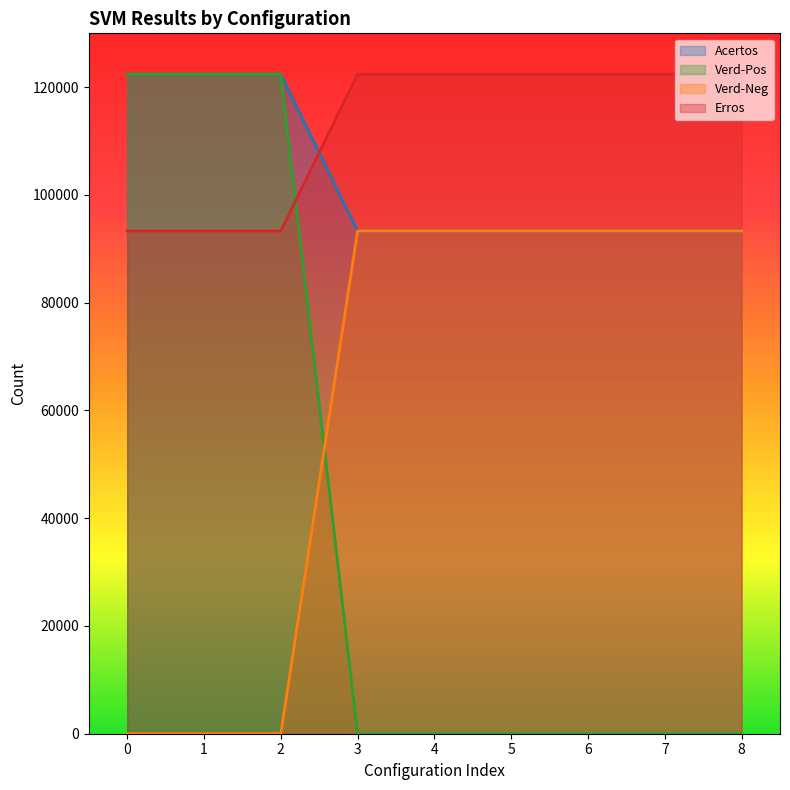

True or false: Verd-Pos and Erros cross at least once.

True